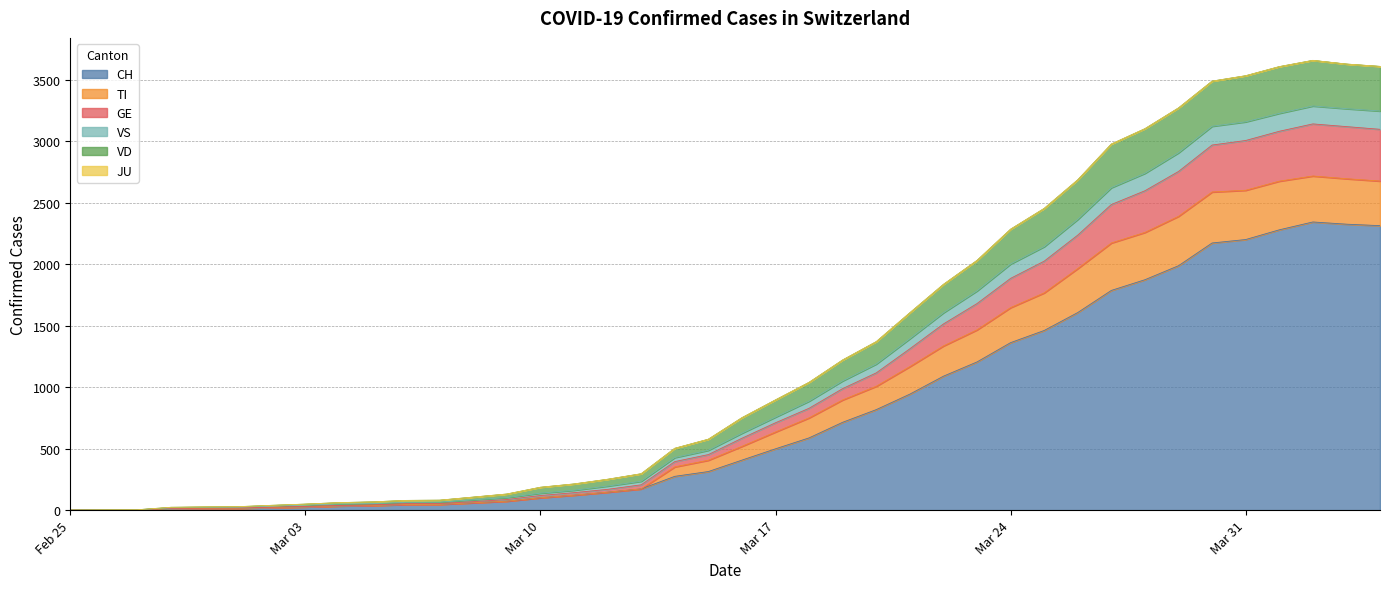

What is the maximum value for CH?

2345